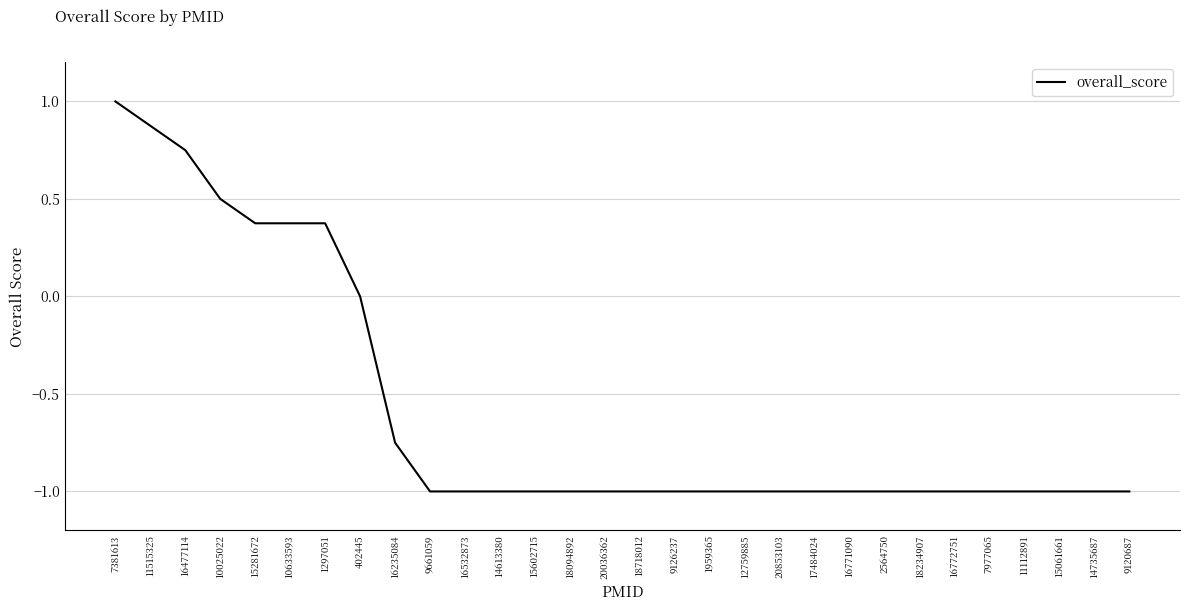

The value at 18094892 is -1.0. True or false?

True